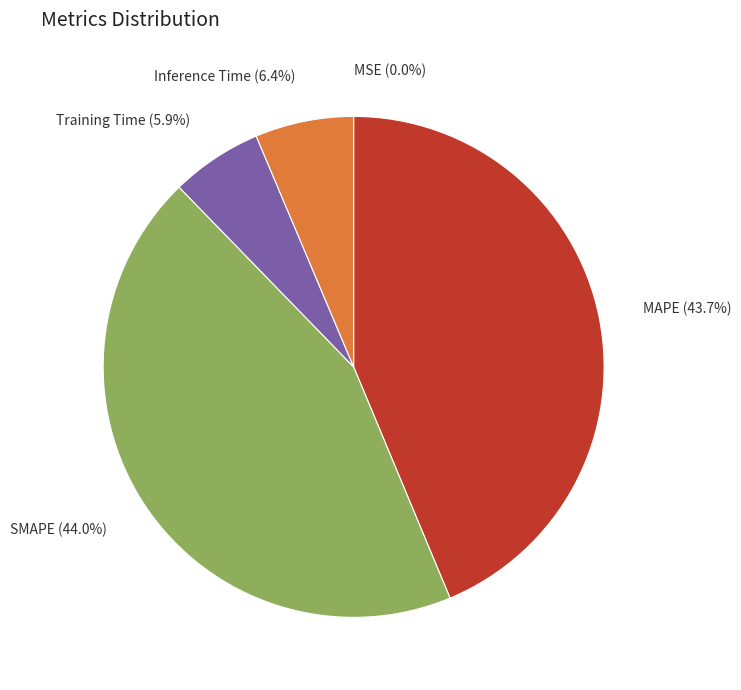

What percentage do Inference Time and MAPE together represent?

50.1%